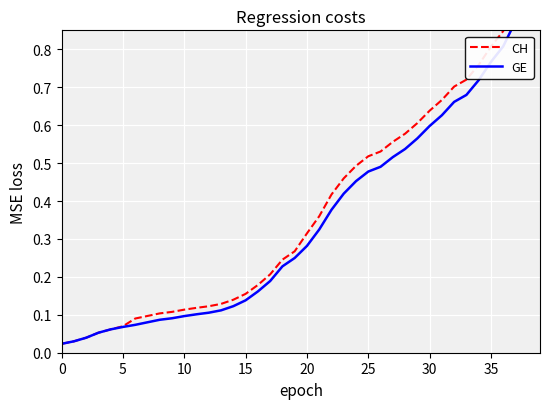

What is the label of the 7th point from the left?

30